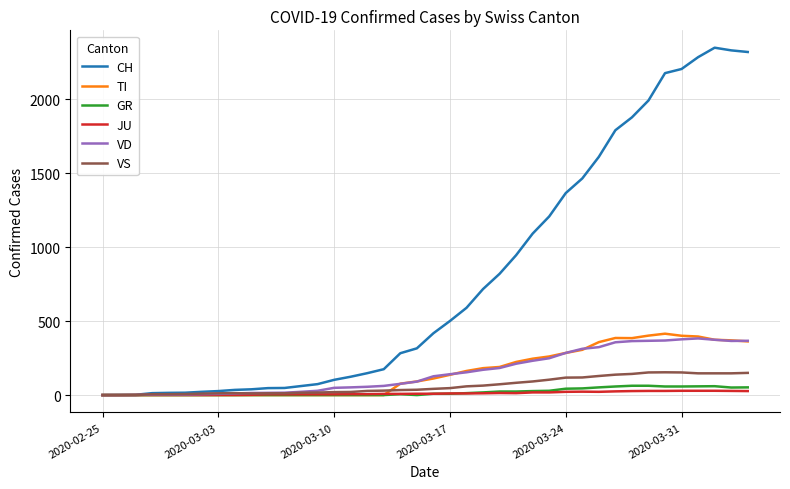

What are all the series names shown in the legend?

CH, TI, GR, JU, VD, VS